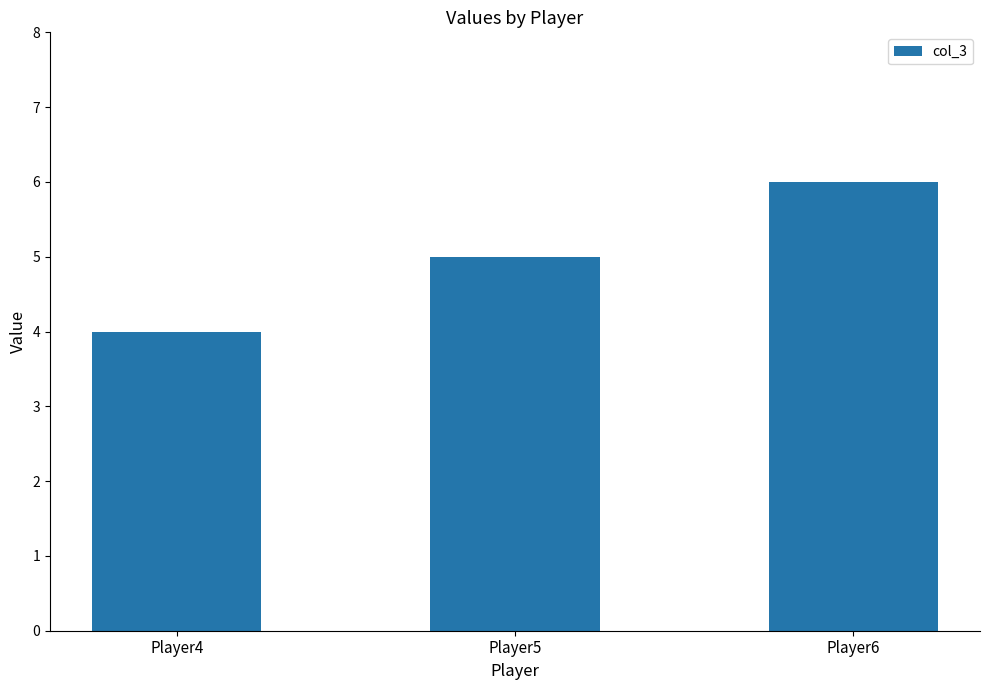

What is the difference between the maximum and second lowest values?

1